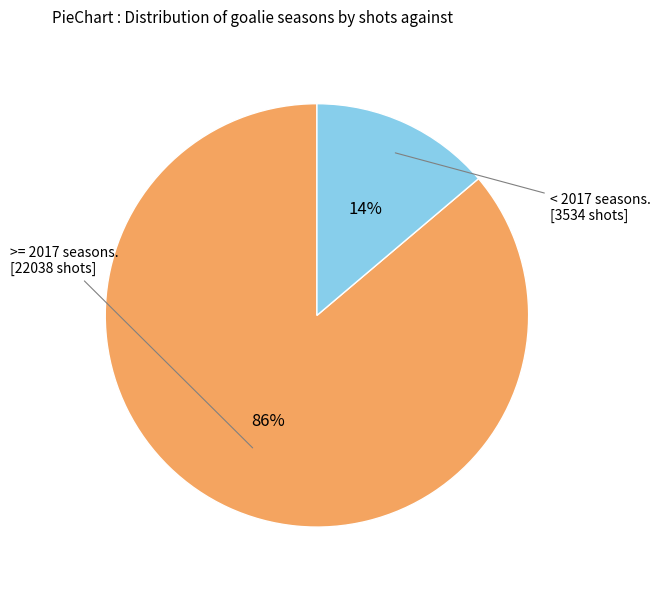

To the nearest percent, what is the average slice percentage?

50%